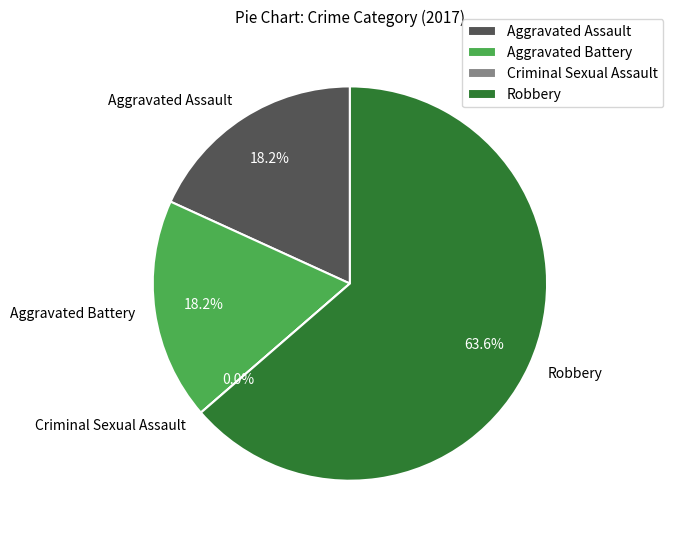

To the nearest percent, what portion does Aggravated Battery represent?

18%